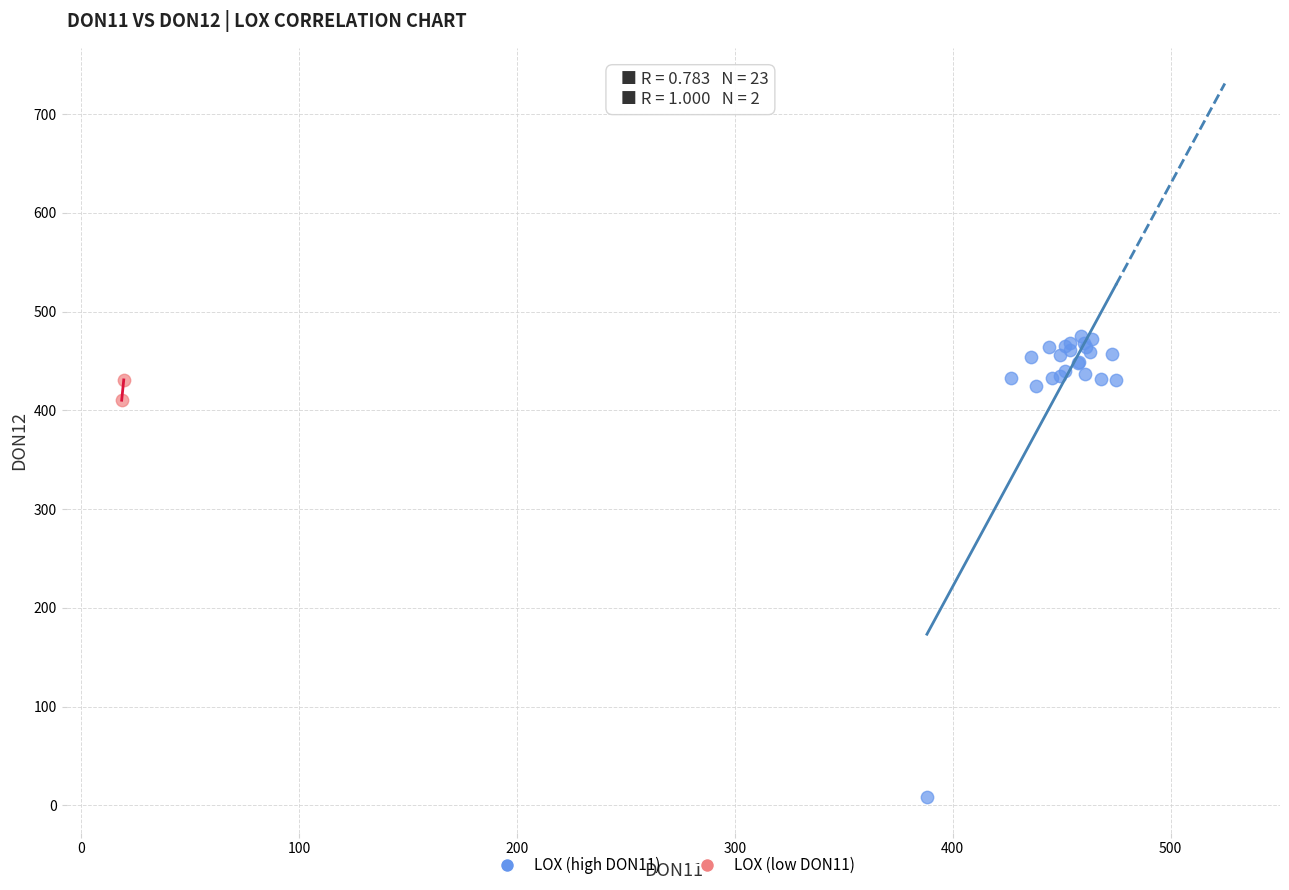

What are all the series names shown in the legend?

LOX (high DON11), LOX (low DON11)